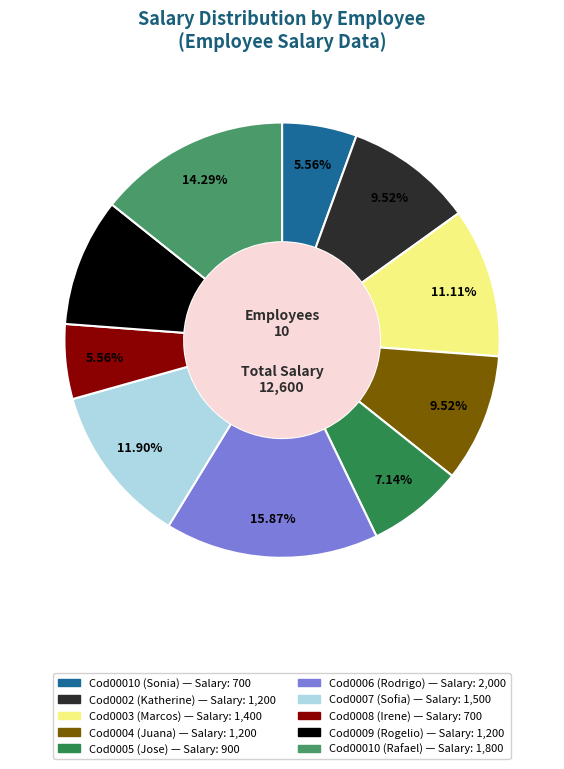

What percentage is the Cod00010 (Sonia) slice, to the nearest percent?

6%